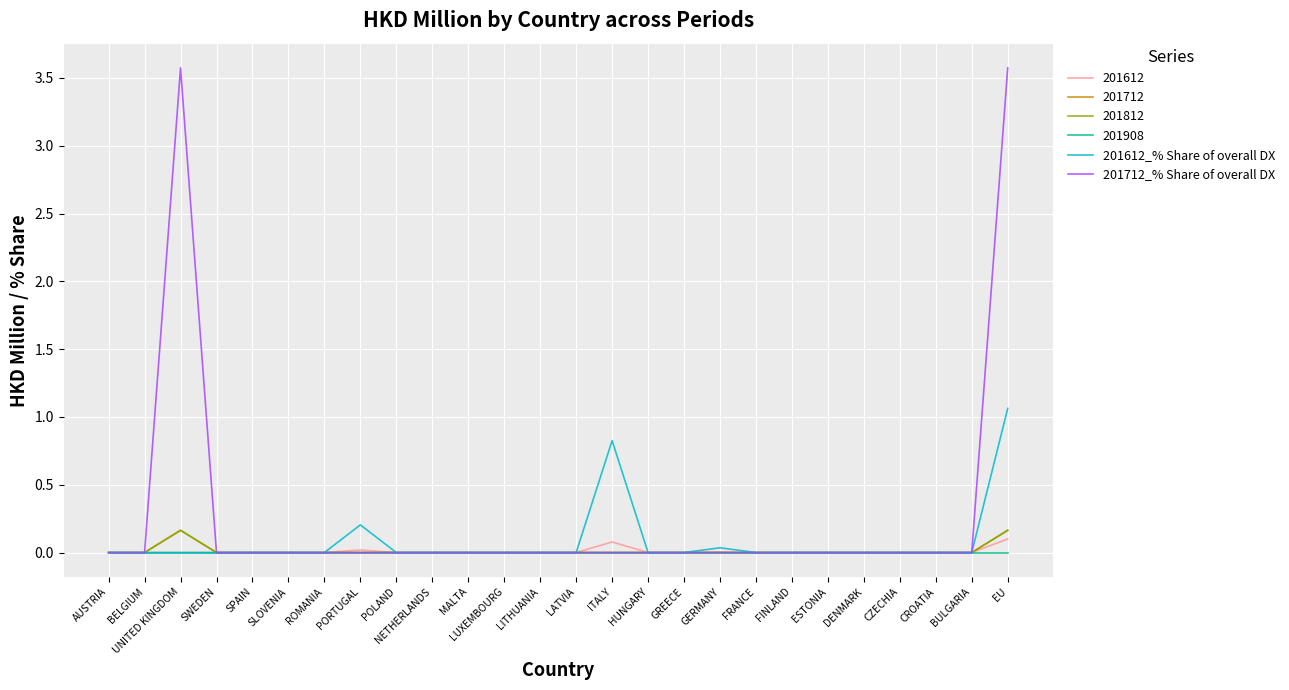

How many lines are shown in the chart?

6